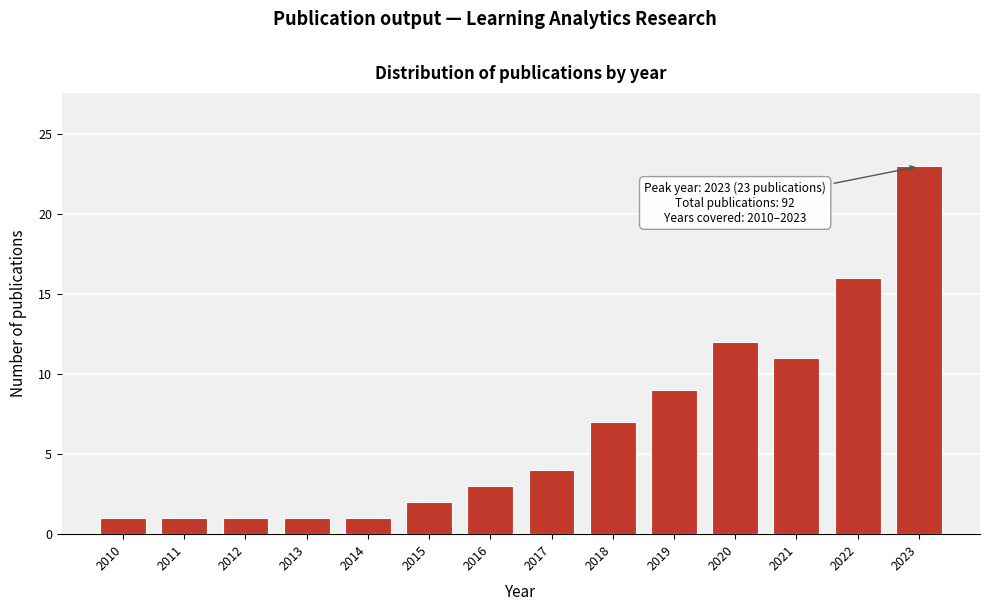

Reading left to right, what are all the values shown in this chart?

1	1	1	1	1	2	3	4	7	9	12	11	16	23